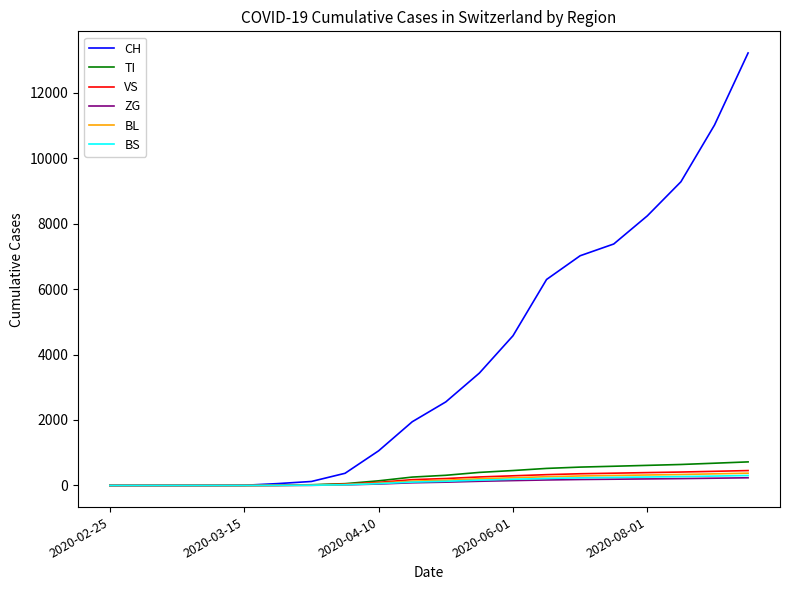

What is the highest value of the BS series?

304